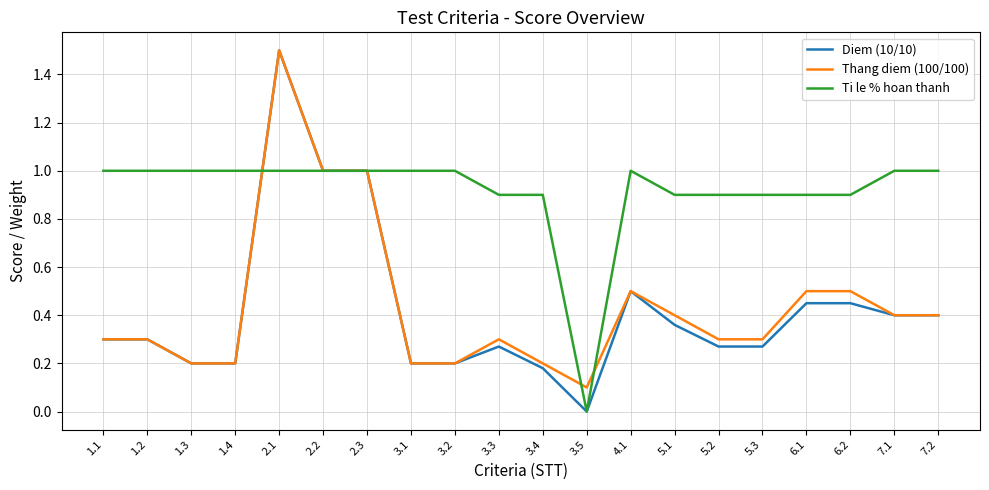

What position from the left is 1.1?

1